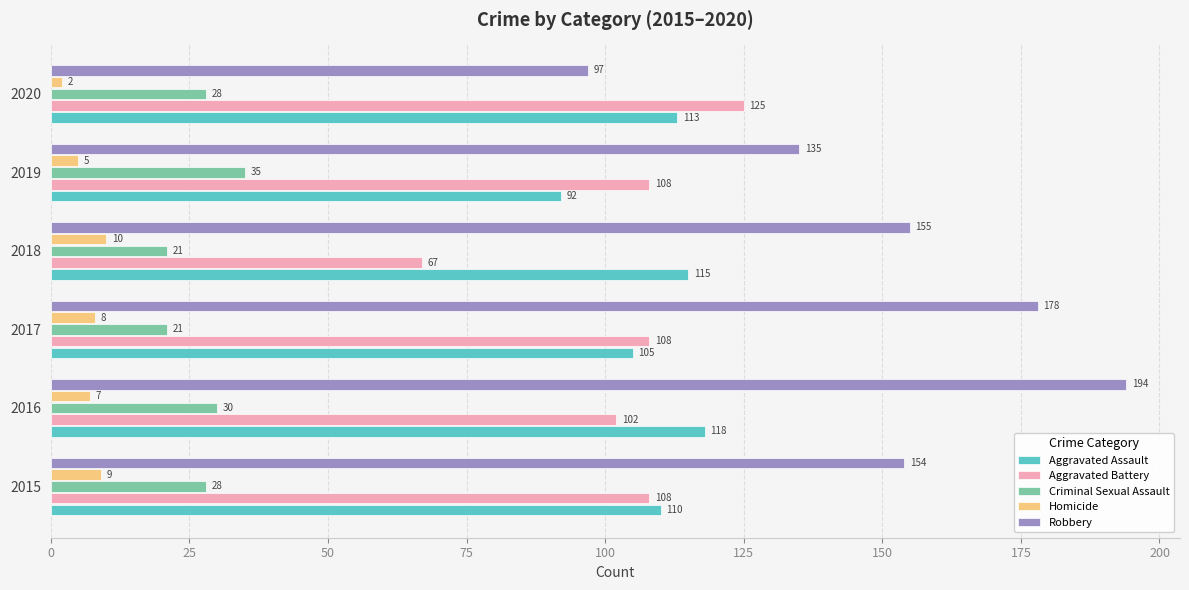

List the series in order of their peak value, lowest first.

Homicide, Criminal Sexual Assault, Aggravated Assault, Aggravated Battery, Robbery